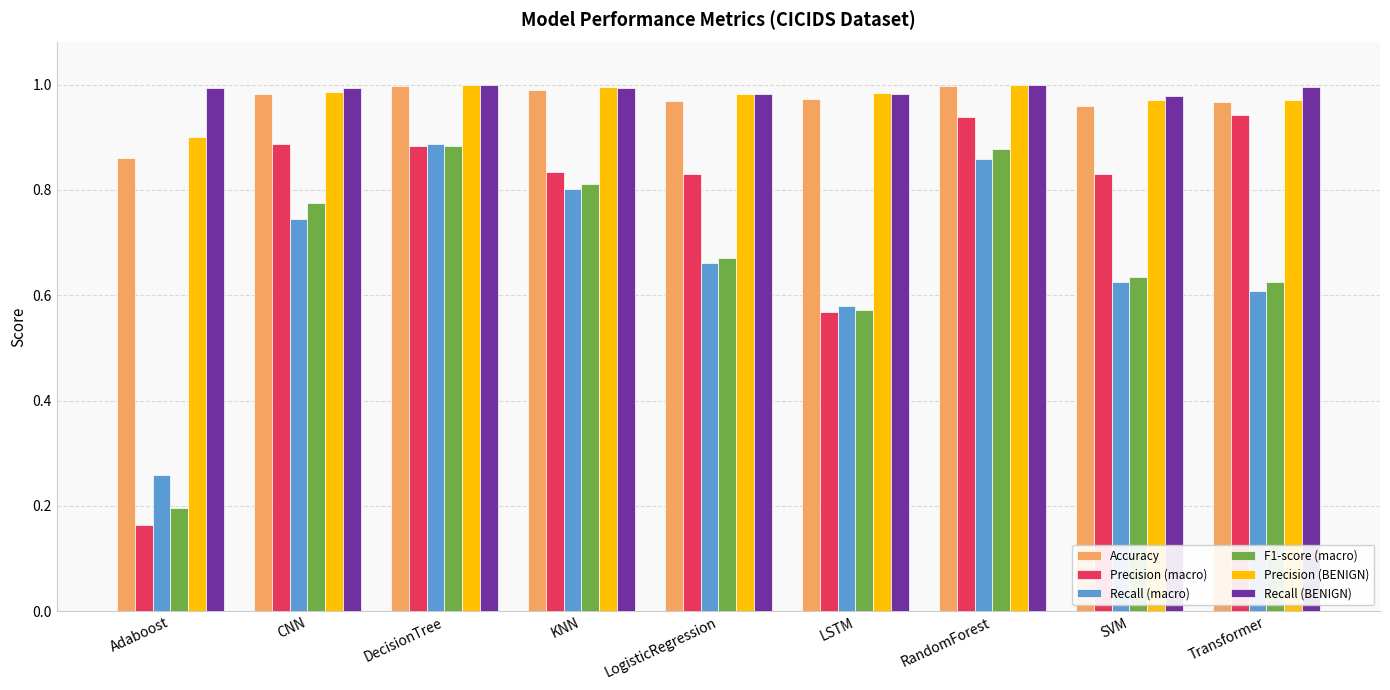

Between Adaboost and LogisticRegression, which series saw the biggest shift?

Precision (macro)